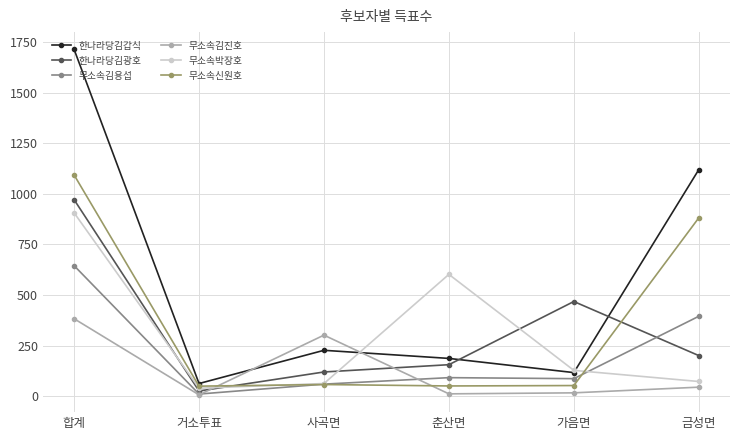

What is the difference between the highest and lowest values at 합계?

1330